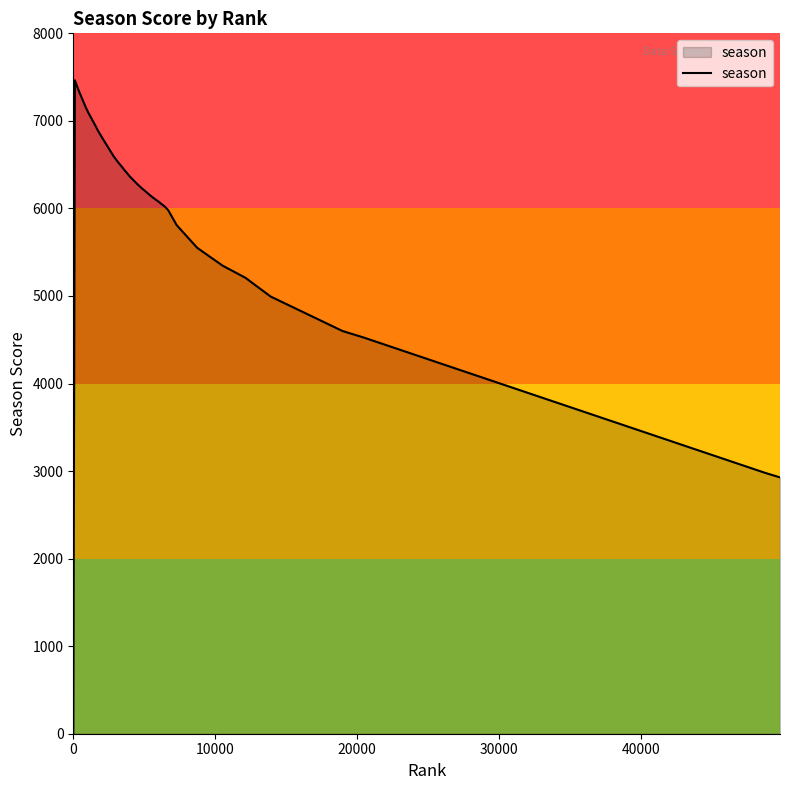

What is the difference between the maximum and minimum values?

7464